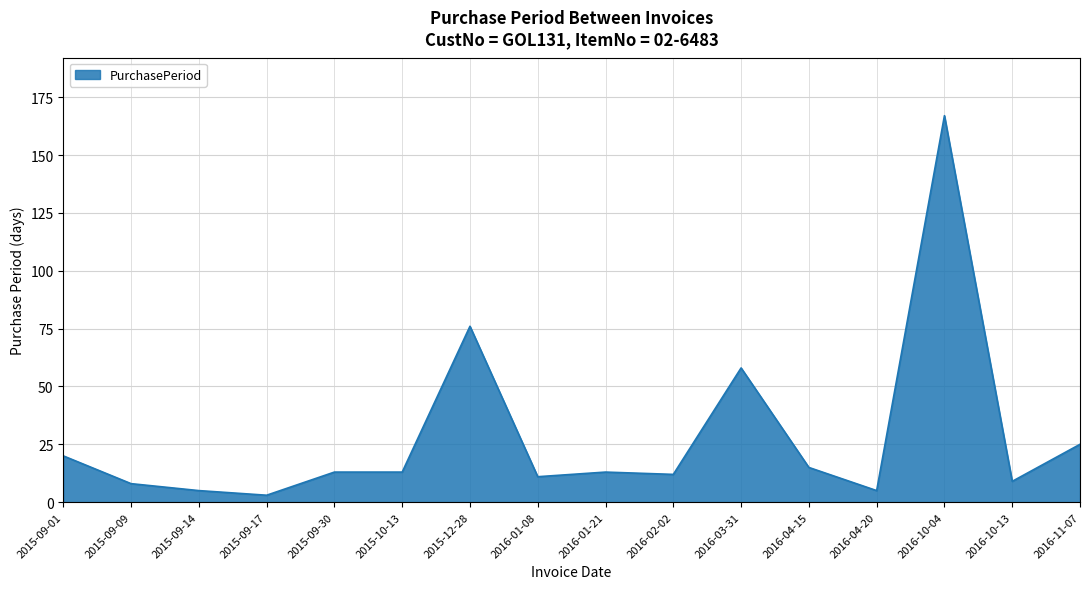

What position from the right is 2015-10-13?

11